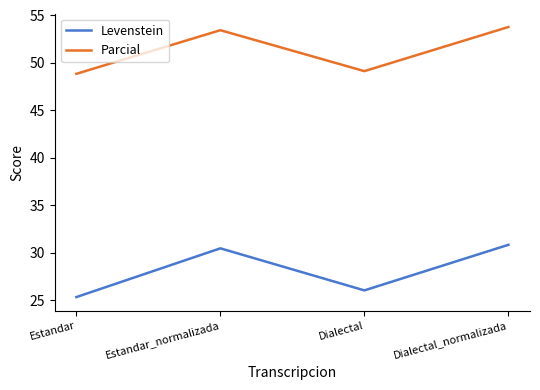

What is the maximum value for Parcial?

53.8